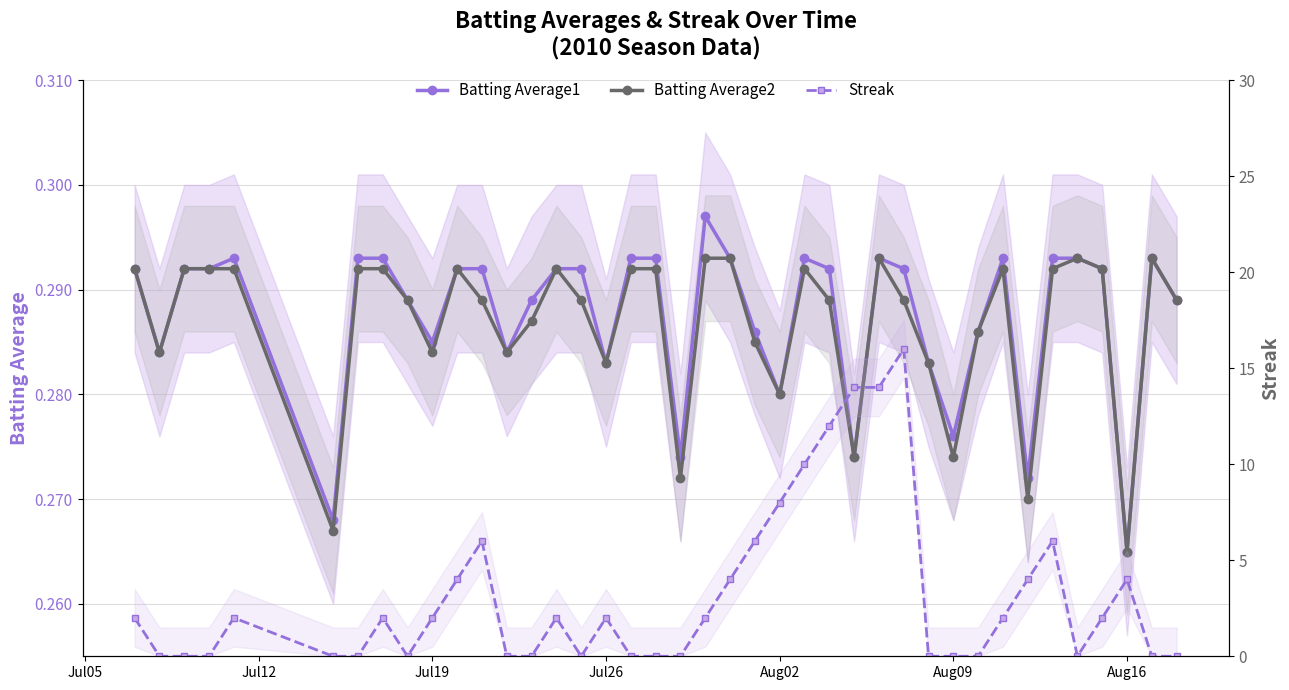

Is this an area chart (filled region under the line)?

No